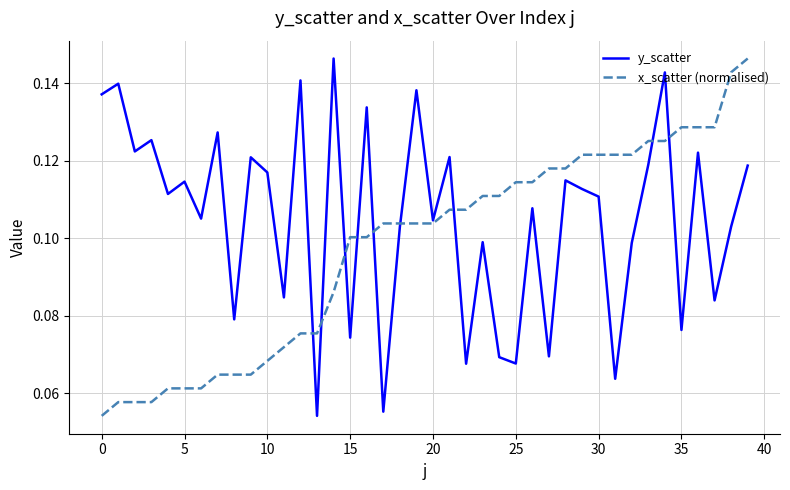

List the series in order of their overall mean, highest first.

y_scatter, x_scatter (normalised)